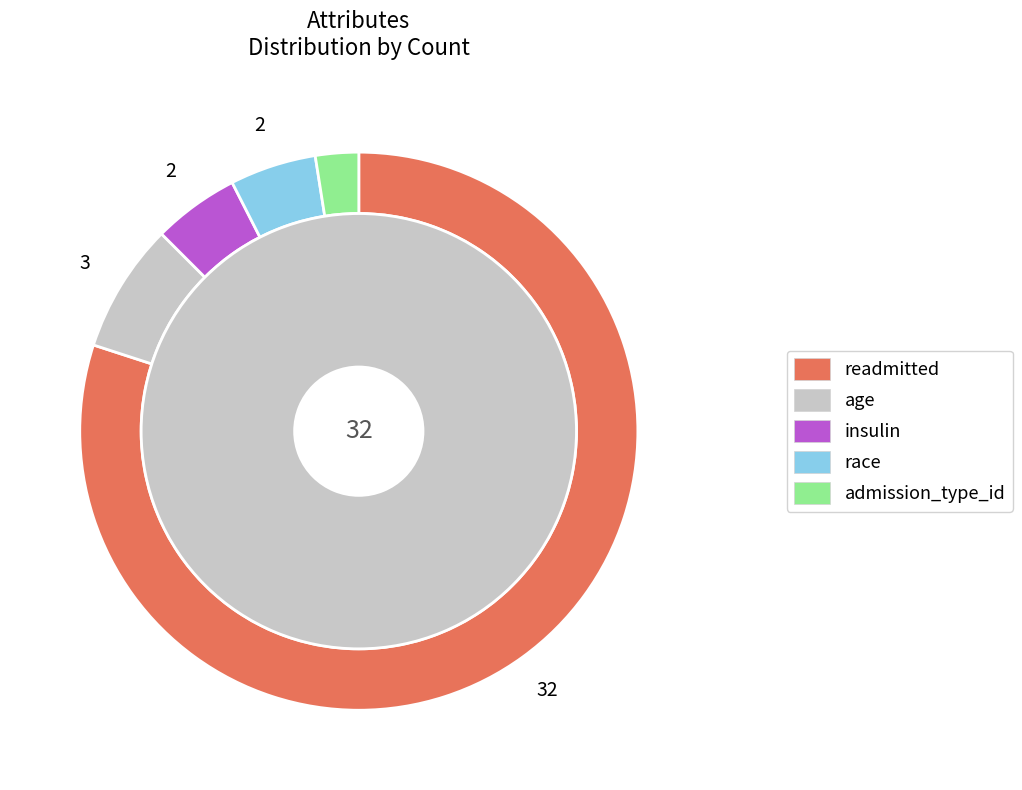

To the nearest percent, what is the difference between the largest and smallest slice percentages?

78%